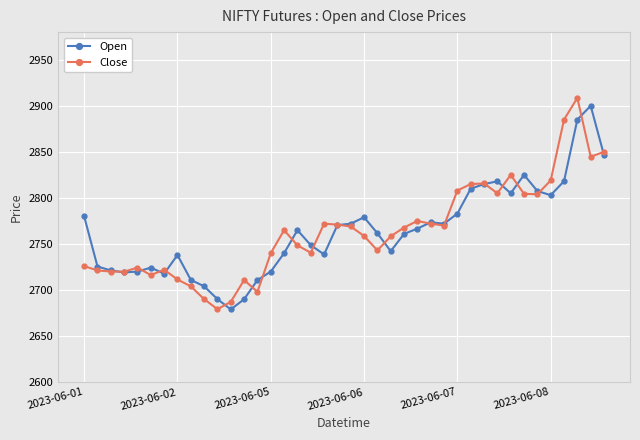

What is the value of the Open point at the 33rd from the left?

2805.0